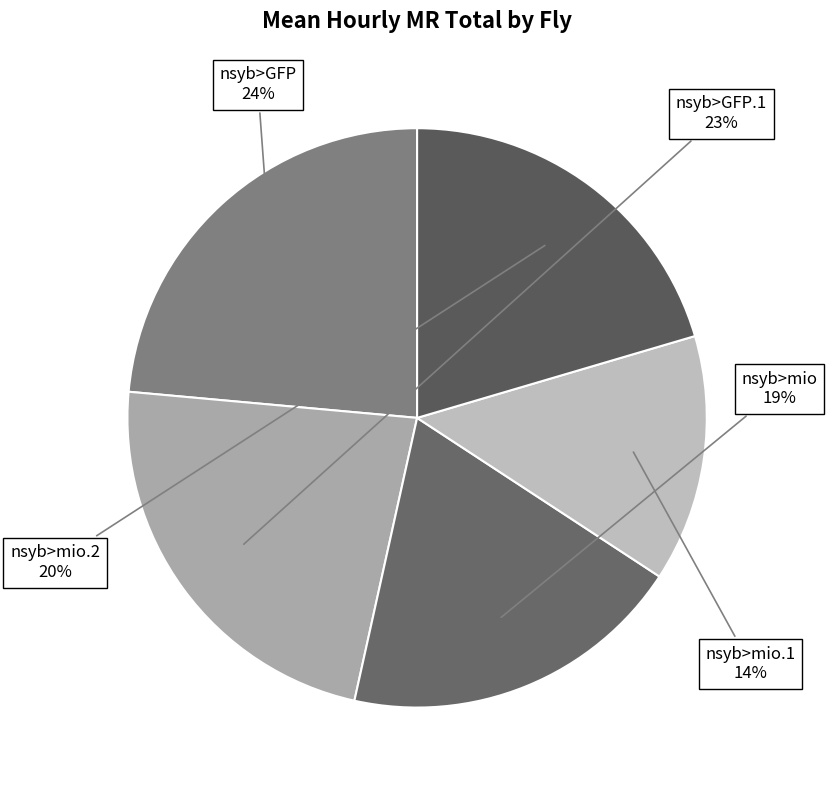

To the nearest percent, what is the average slice percentage?

20%